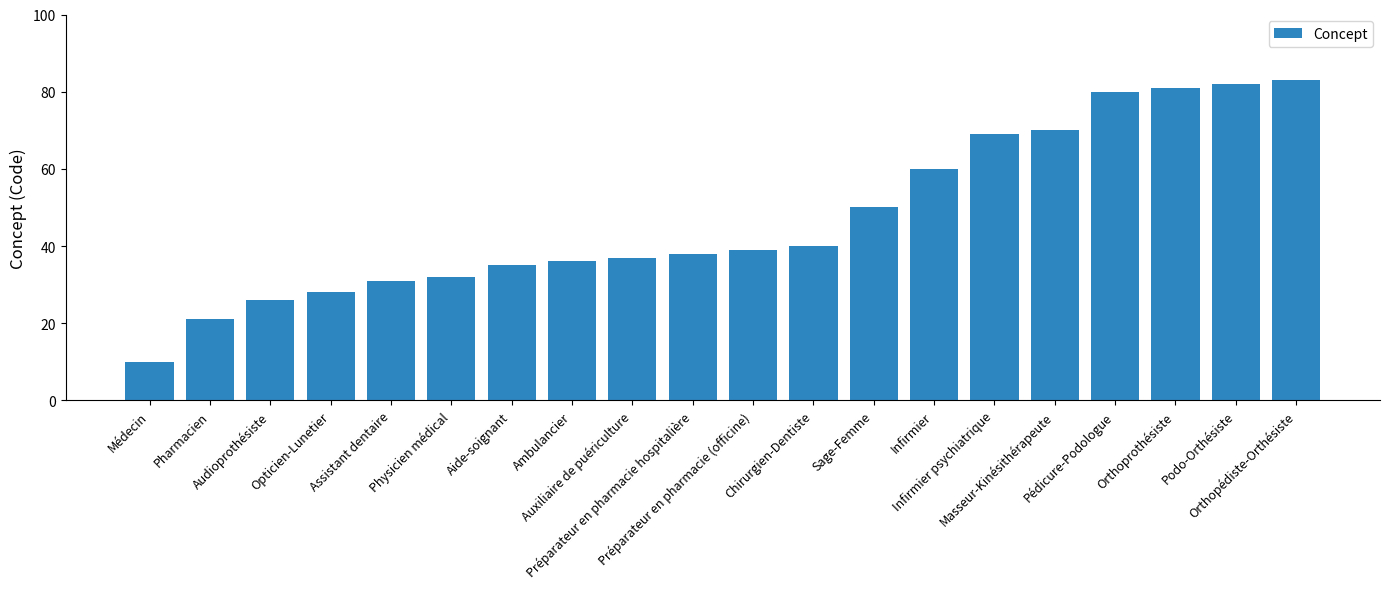

Rank the categories by value from lowest to highest.

Médecin, Pharmacien, Audioprothésiste, Opticien-Lunetier, Assistant dentaire, Physicien médical, Aide-soignant, Ambulancier, Auxiliaire de puériculture, Préparateur en pharmacie hospitalière, Préparateur en pharmacie (officine), Chirurgien-Dentiste, Sage-Femme, Infirmier, Infirmier psychiatrique, Masseur-Kinésithérapeute, Pédicure-Podologue, Orthoprothésiste, Podo-Orthésiste, Orthopédiste-Orthésiste